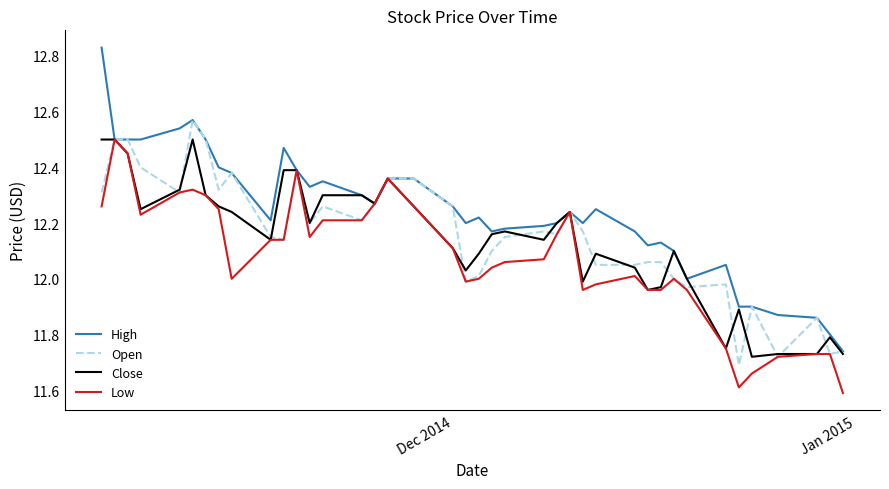

Which series has the largest total across all categories?

High